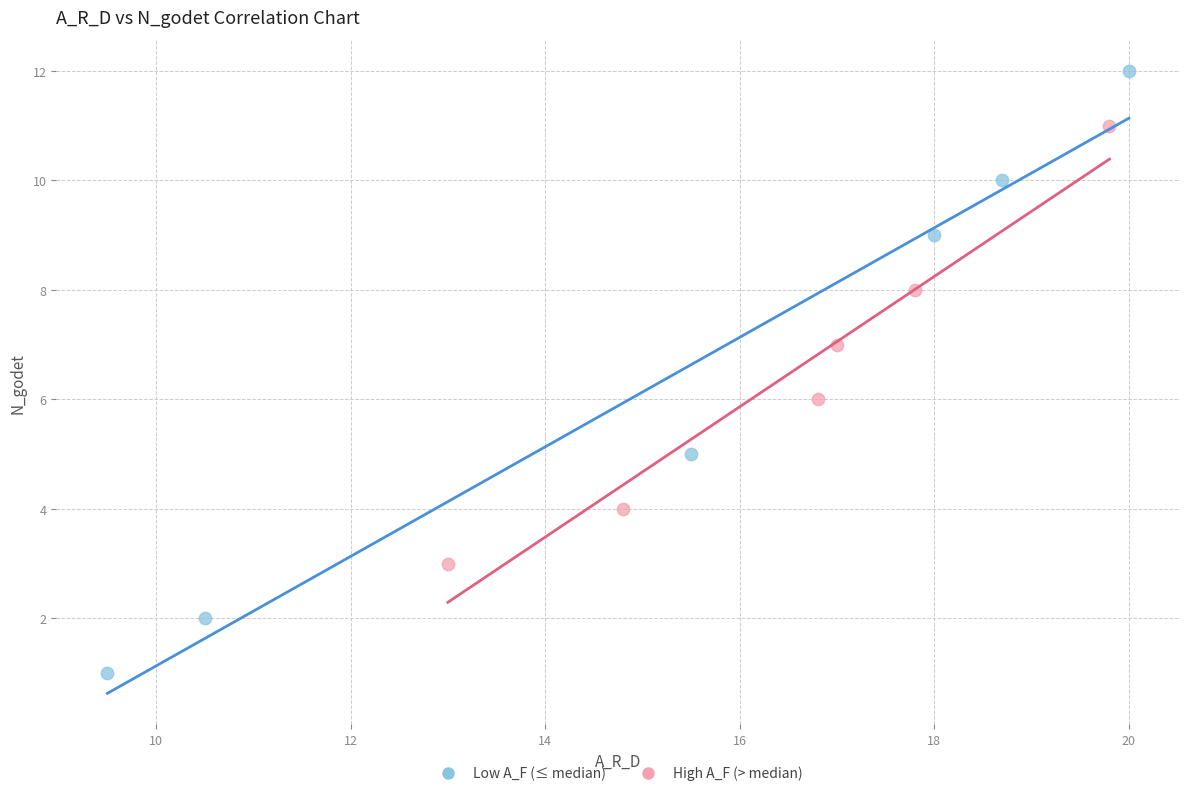

Which series has the widest spread of Y values?

Low A_F (≤ median)